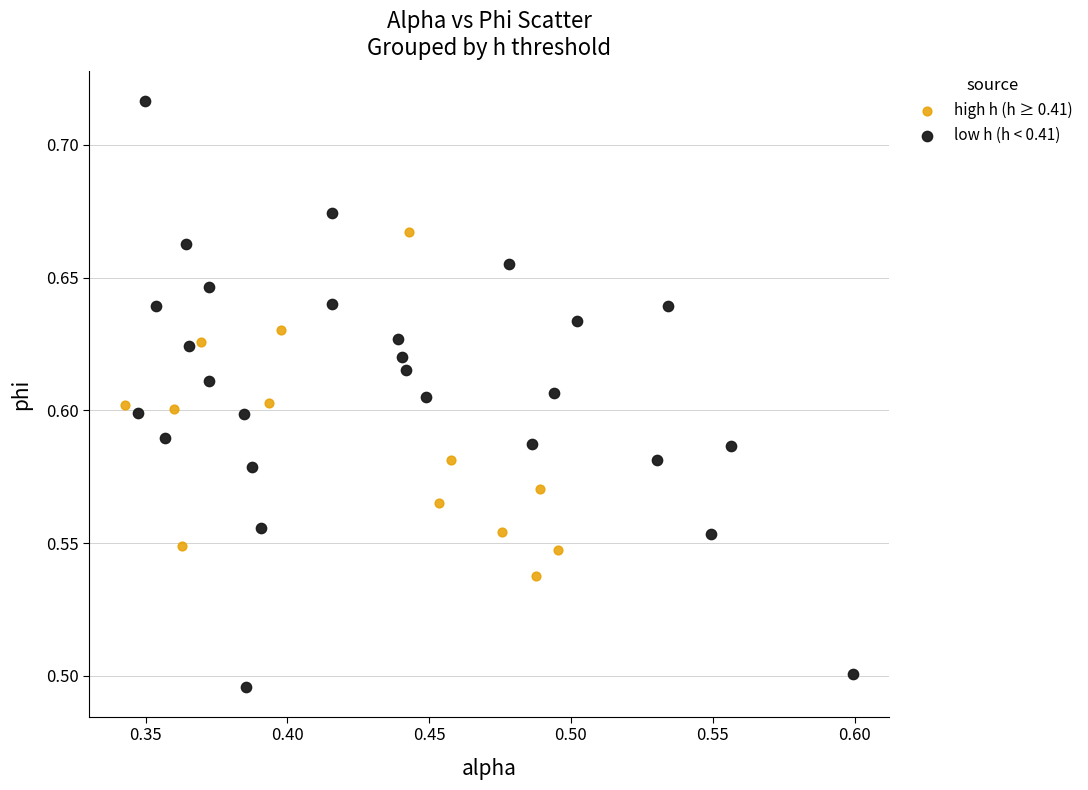

Which series has the largest Y range (max minus min)?

low h (h < 0.41)